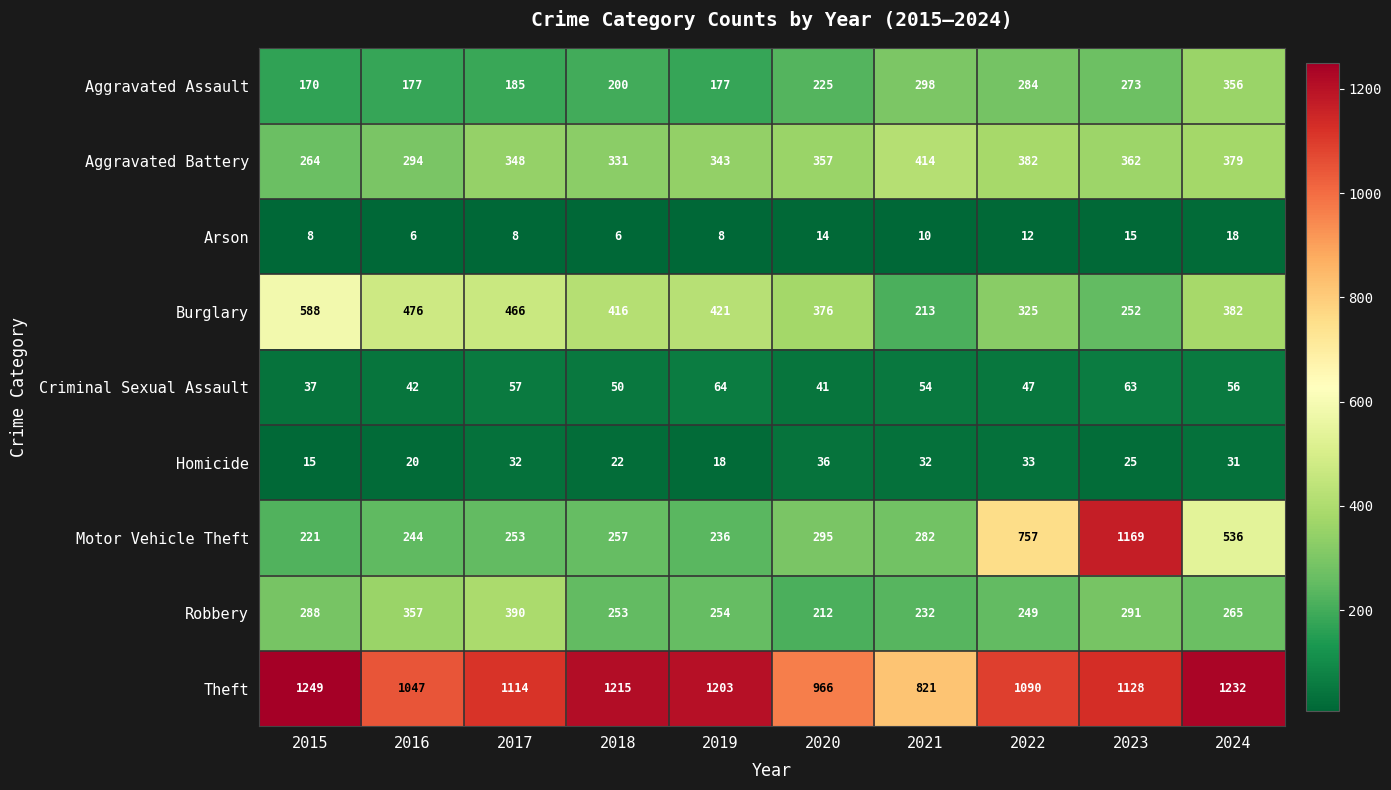

What is the difference between the highest and lowest values at 2018?

1209